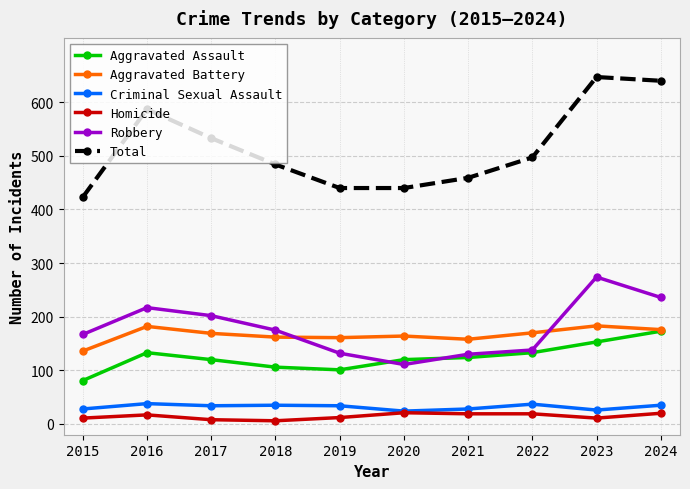

Is the value of Aggravated Assault at 2015 greater than the value of Criminal Sexual Assault at 2022?

Yes